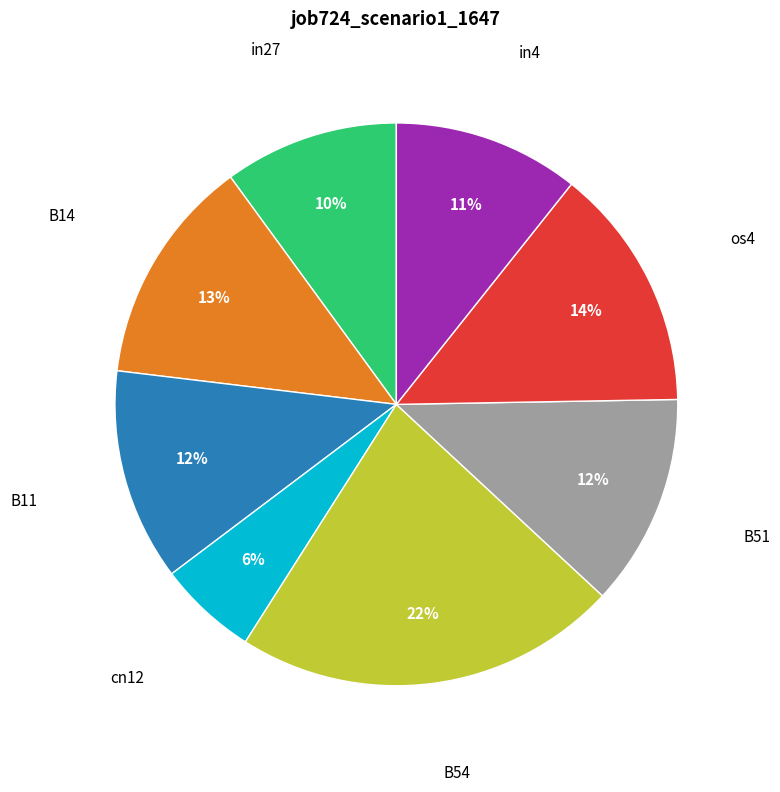

Is in27 the majority of the pie?

No